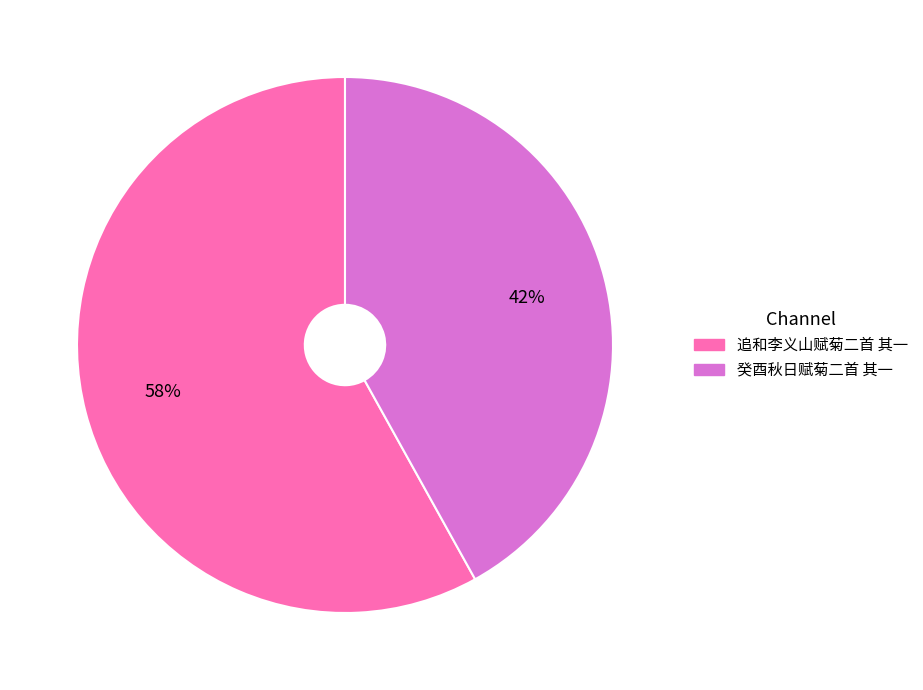

Count the number of slices in the pie.

2